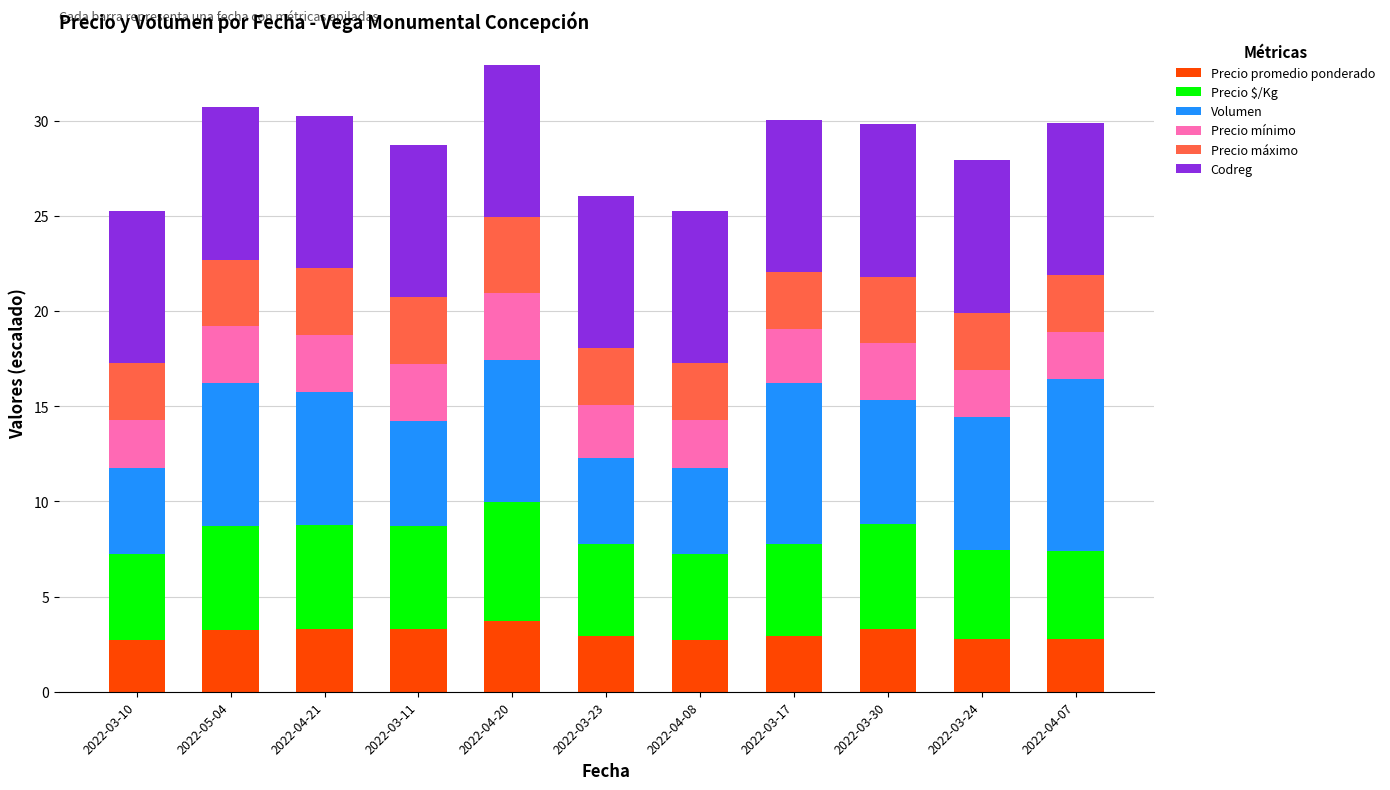

The value of Precio promedio ponderado at 2022-03-23 is 1.4. True or false?

False